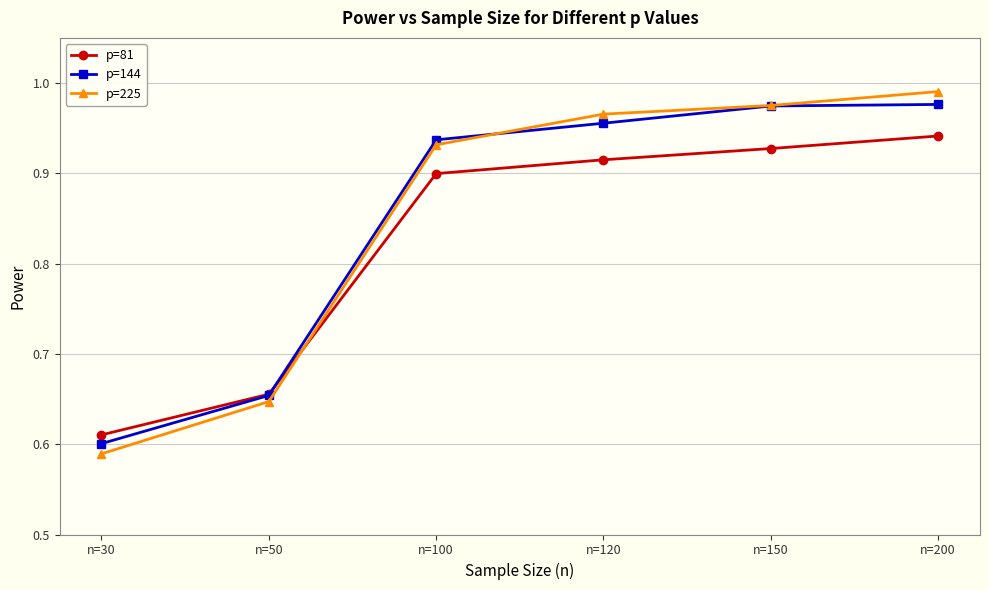

Which category has the lowest value in the p=225 series?

n=30